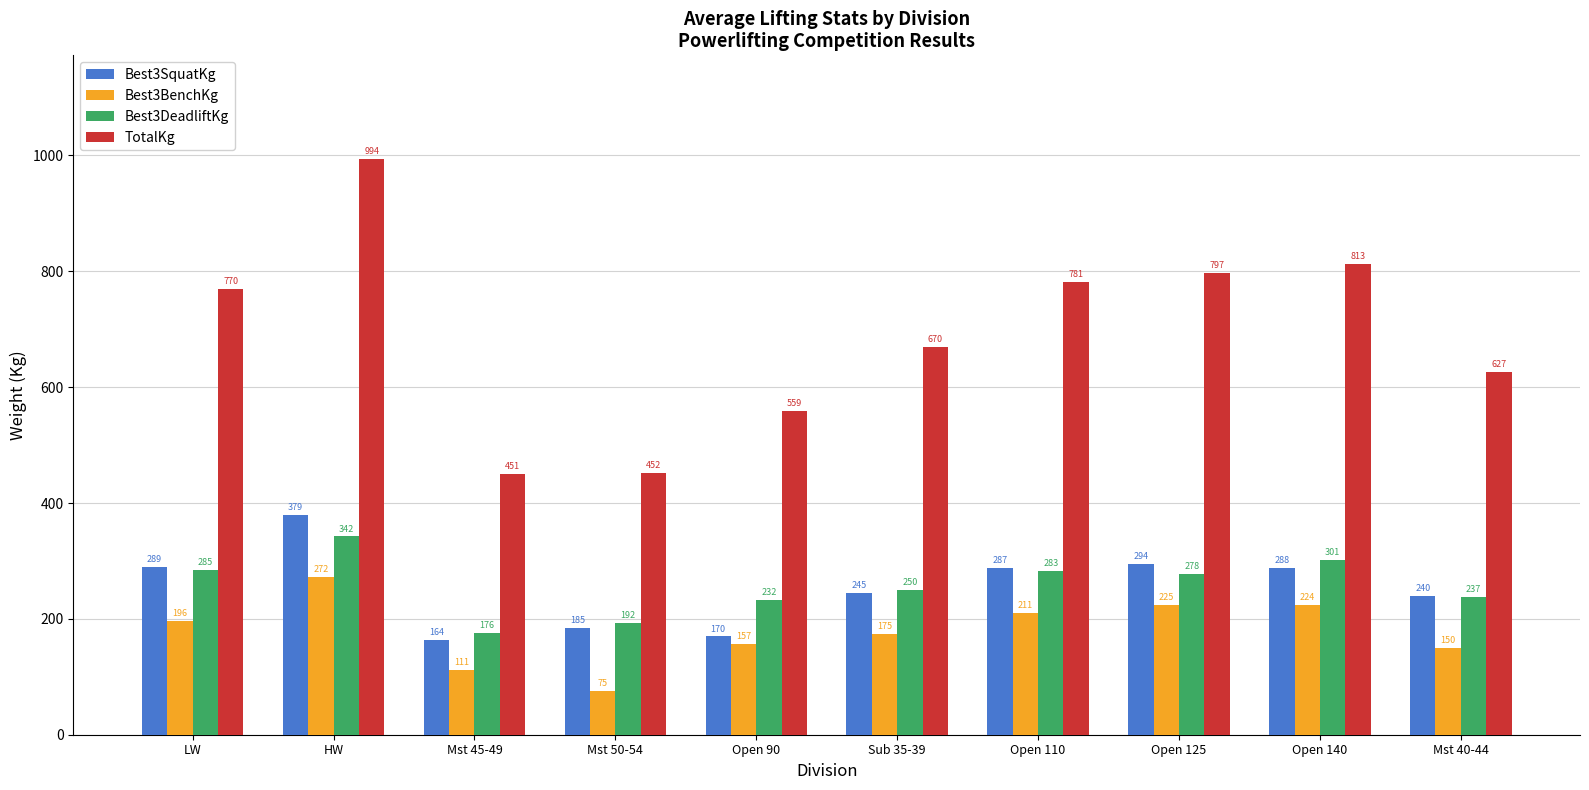

What is the label of the 6th bar from the left?

Sub 35-39